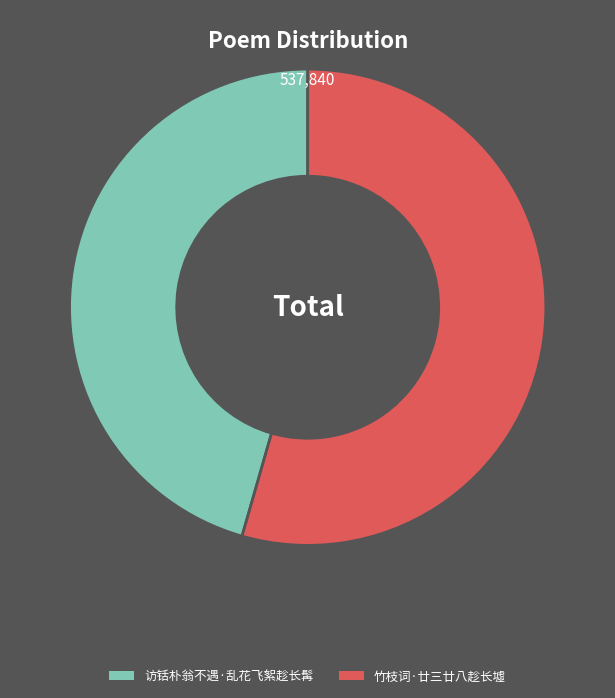

How many segments does this pie chart have?

2